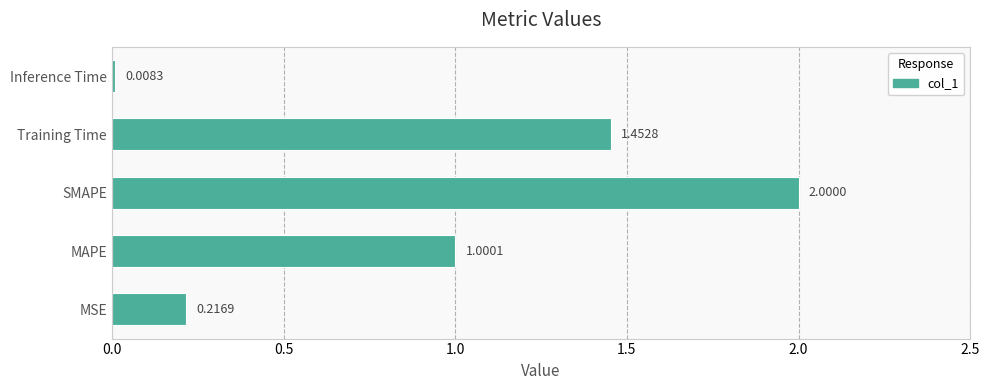

What is the change in value from MAPE to SMAPE?

+1.0